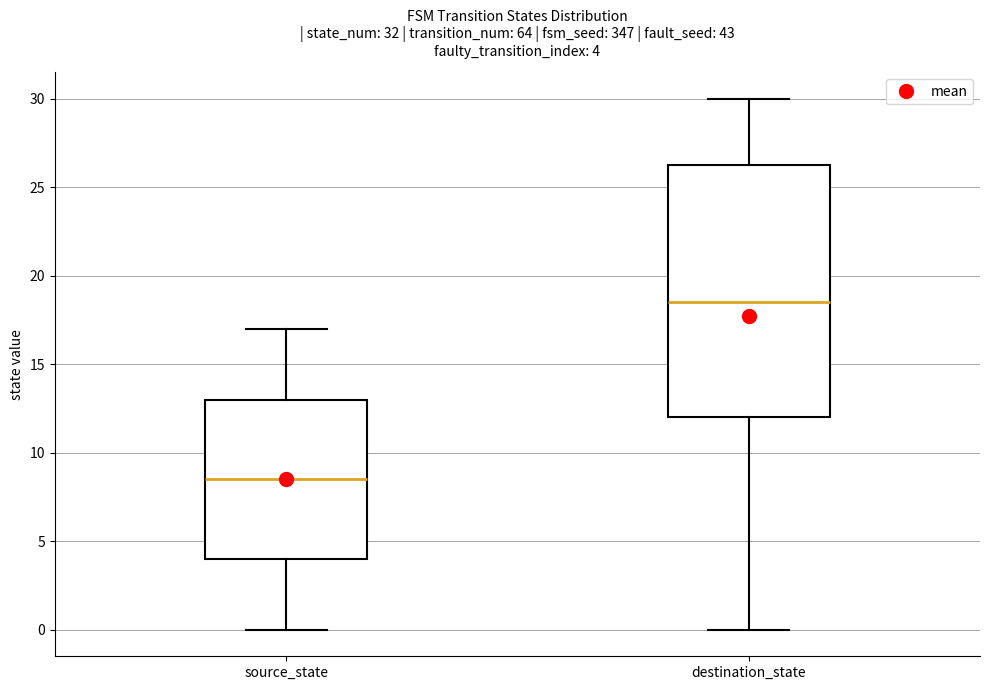

Which box has the highest median line?

destination_state